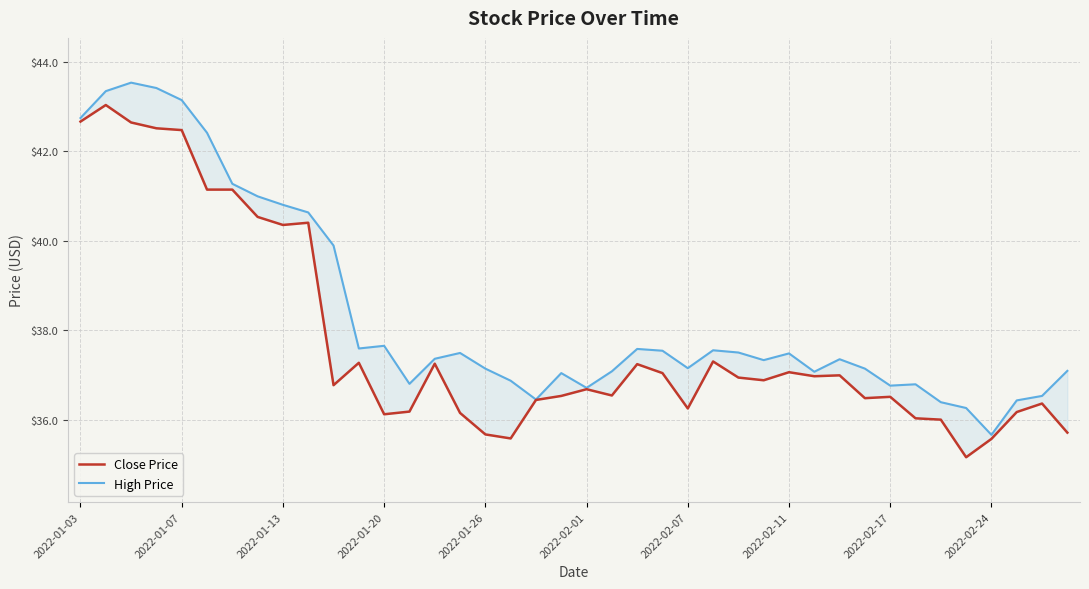

Is it true that High Price equals 14.6 at 2022-02-24?

False